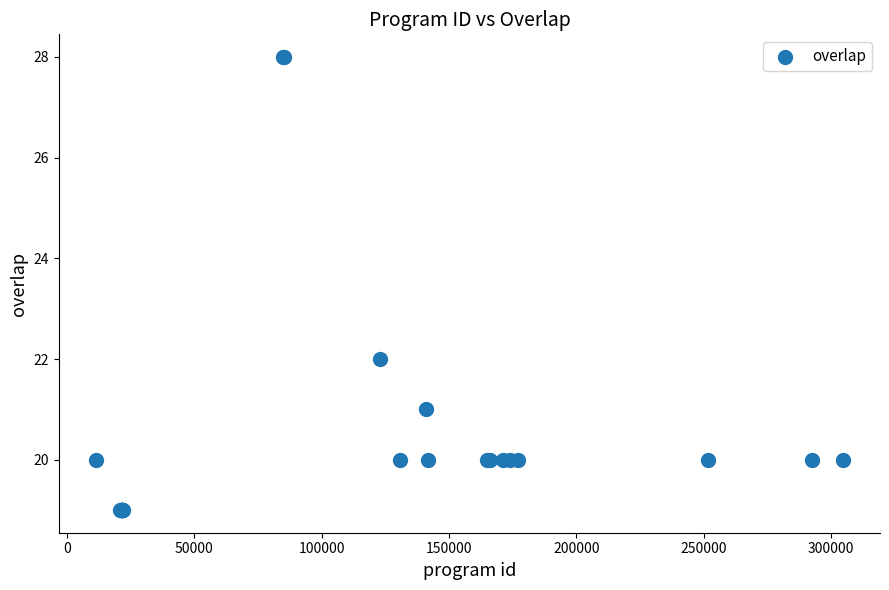

What Y value in the scatter plot is closest to 23?

22